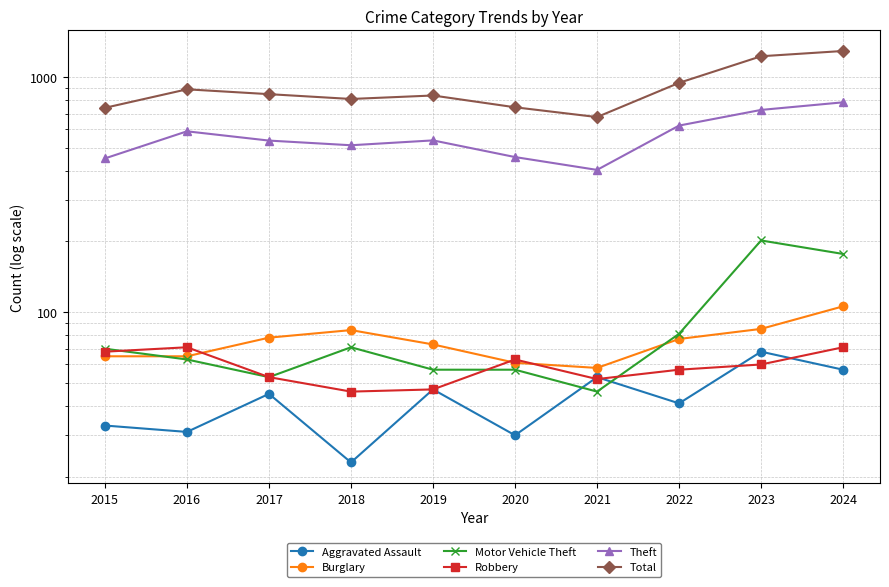

At which label does Robbery reach its peak?

2016